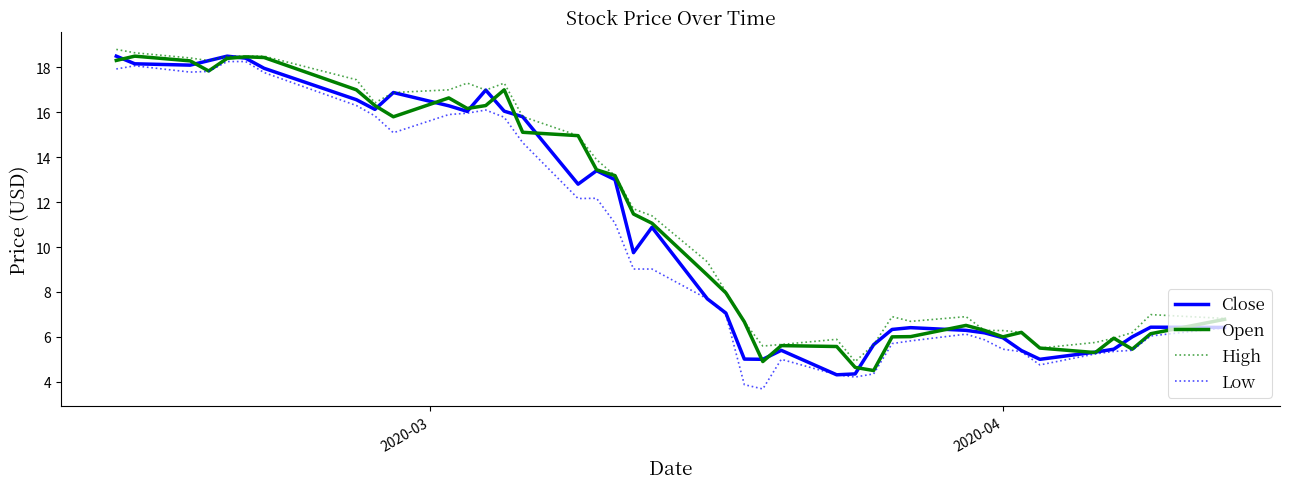

What is the greatest value displayed?

18.8